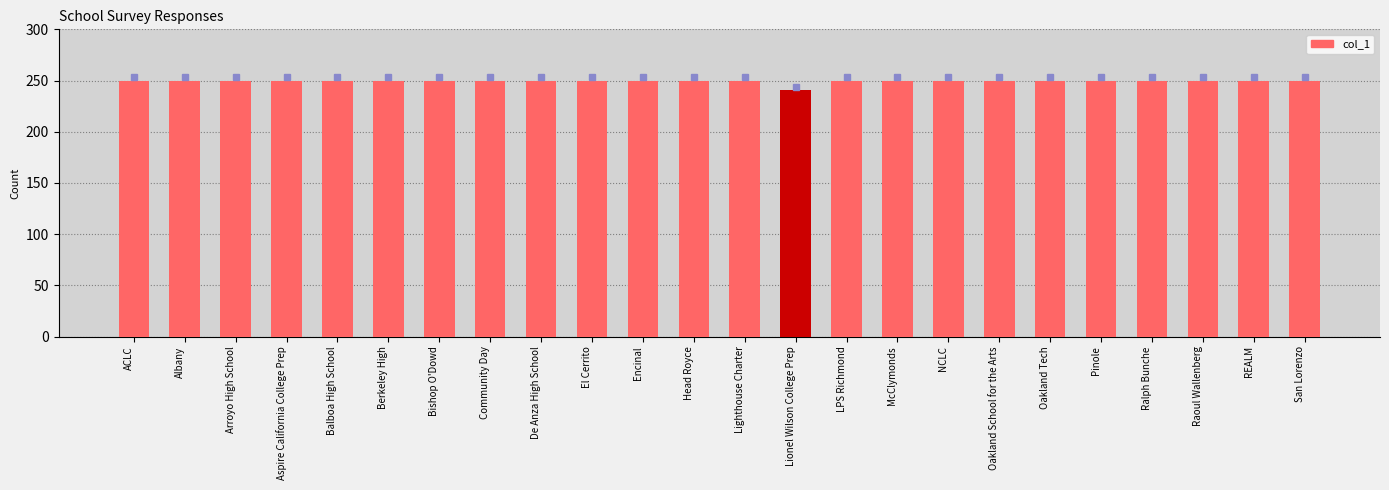

What is the difference between the maximum and minimum values?

9